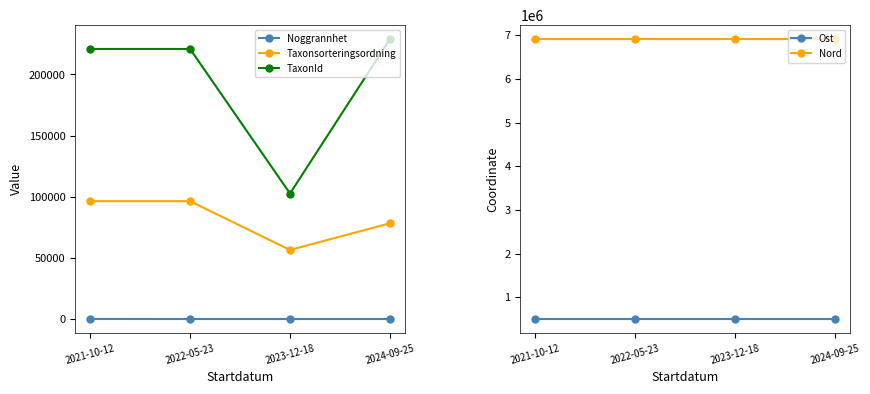

How many interior local valleys does the Ost series have?

1